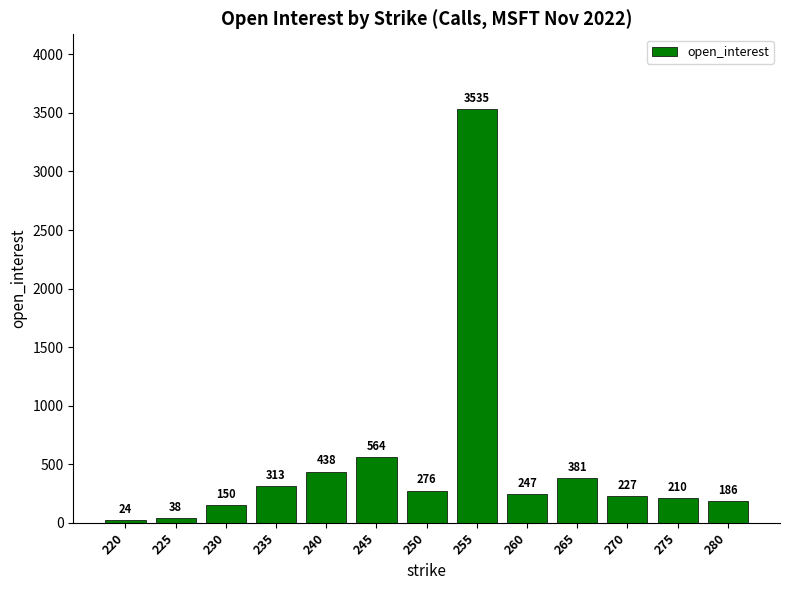

List the labels in order of value, smallest first.

220, 225, 230, 280, 275, 270, 260, 250, 235, 265, 240, 245, 255